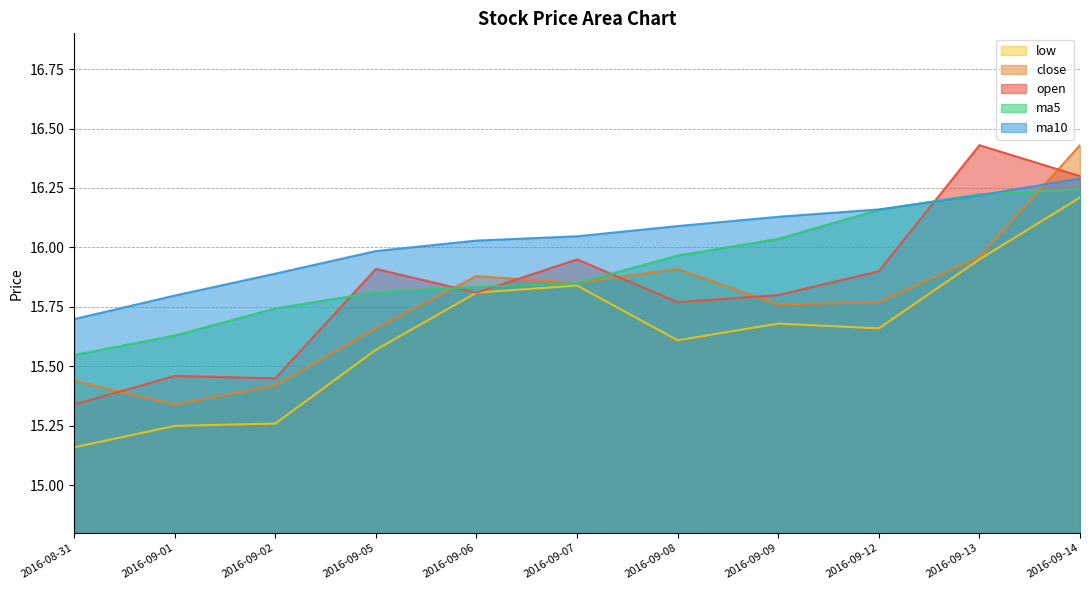

What is the label of the 4th point from the left?

2016-09-05